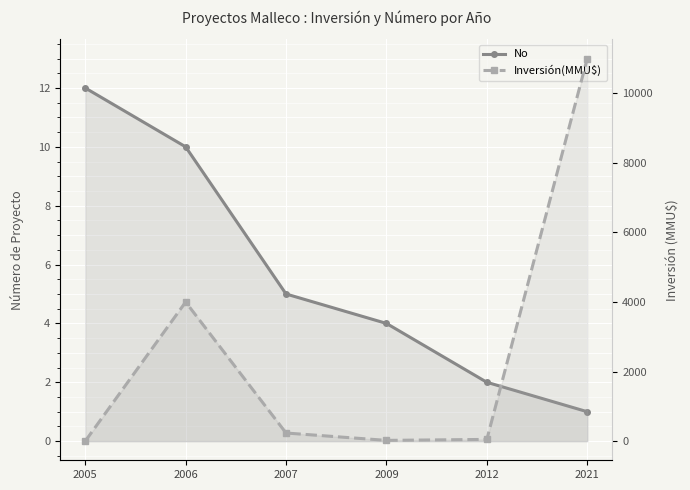

What is the average value of the Inversión(MMU$) series?

2551